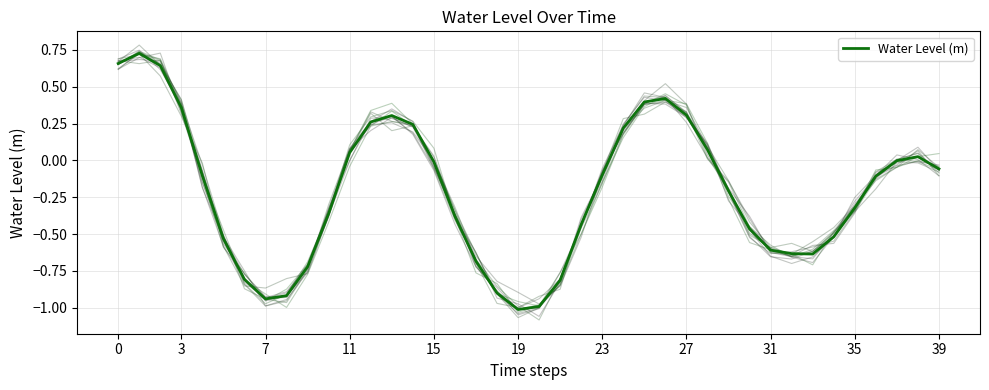

Reading right to left, what are all the values shown in this chart?

-0.1	0.0	-0.0	-0.1	-0.3	-0.5	-0.6	-0.6	-0.6	-0.5	-0.2	0.1	0.3	0.4	0.4	0.2	-0.1	-0.4	-0.8	-1.0	-1.0	-0.9	-0.7	-0.4	-0.0	0.2	0.3	0.3	0.1	-0.4	-0.7	-0.9	-0.9	-0.8	-0.5	-0.1	0.4	0.6	0.7	0.7